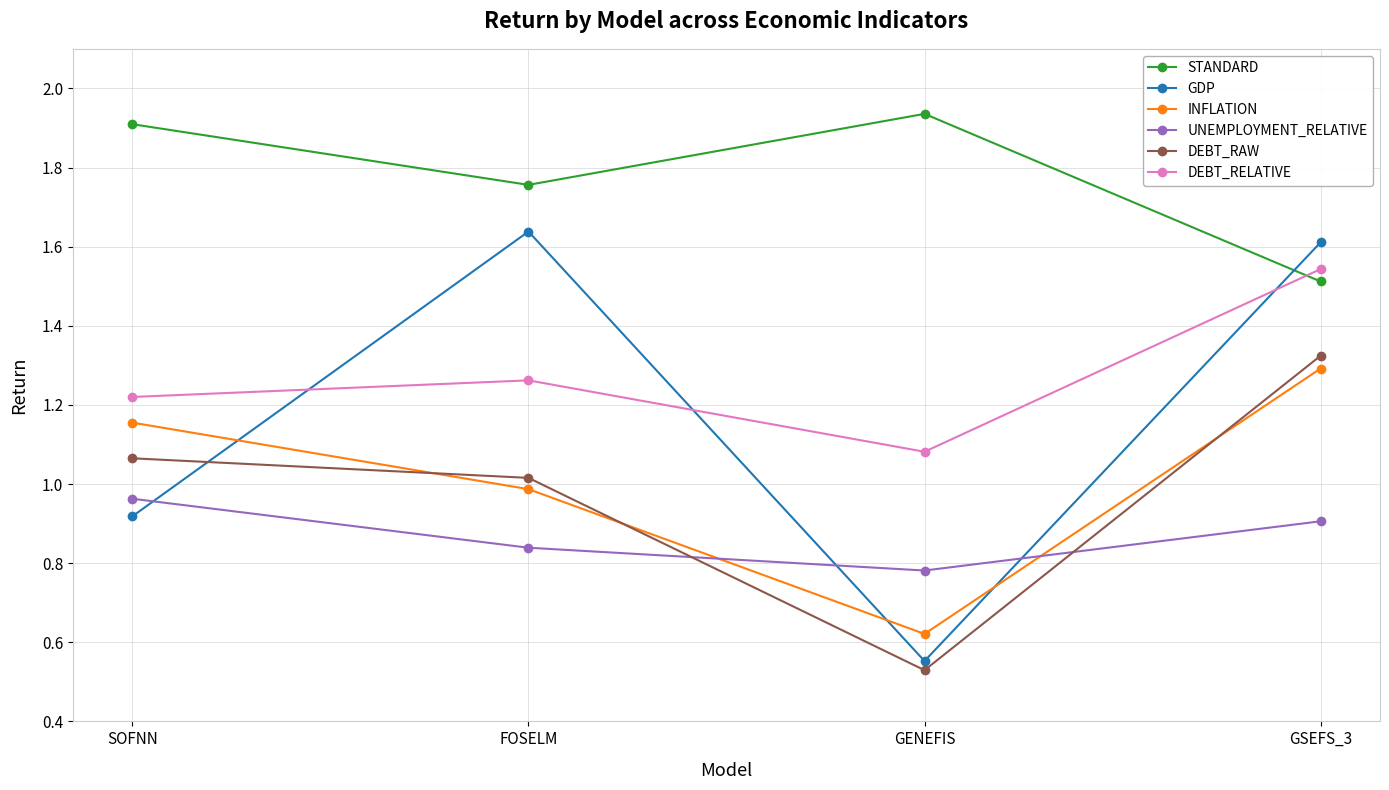

What is the label of the 2nd point from the right?

GENEFIS